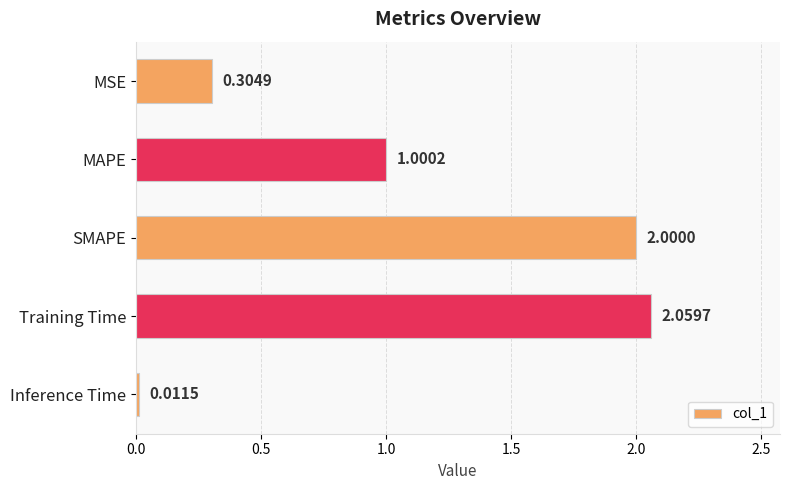

What is the label of the 3rd bar from the top?

SMAPE